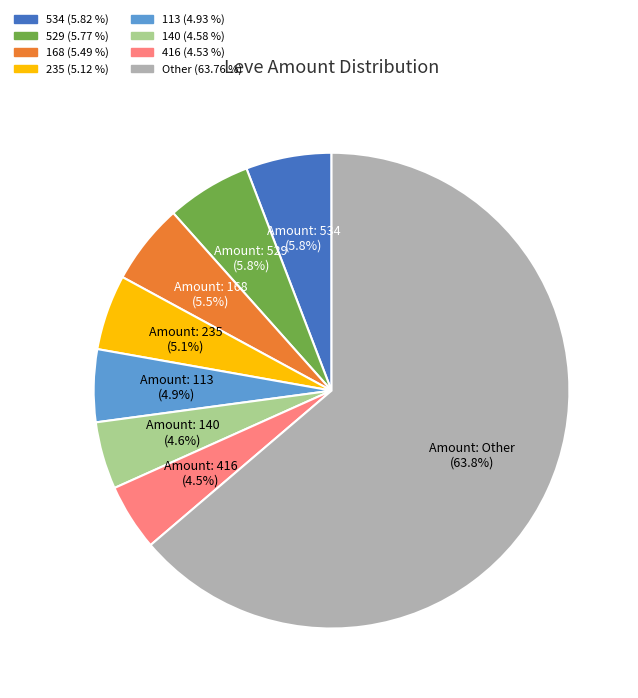

How many slices are in this pie chart?

8